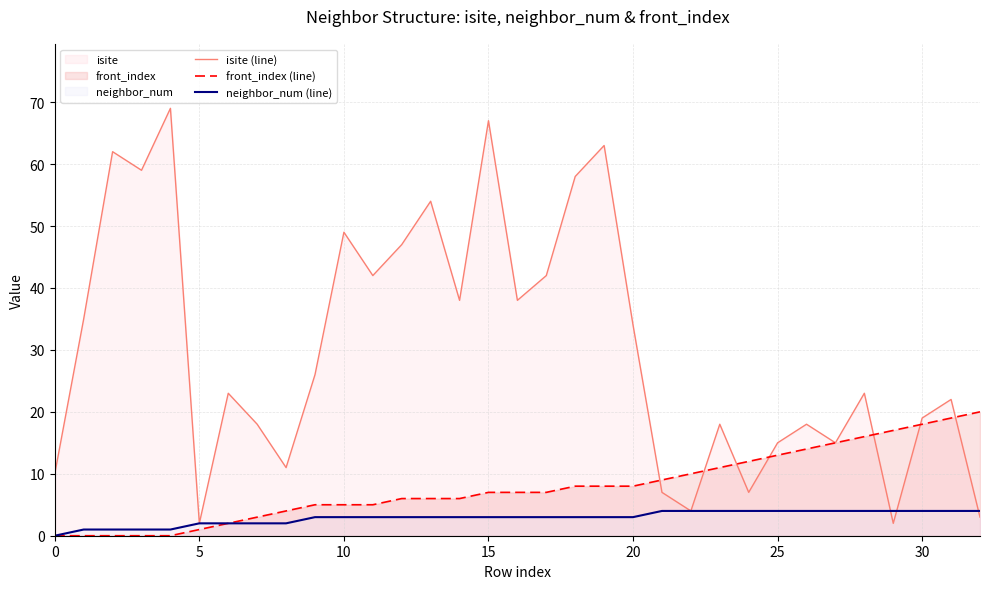

List the series in order of their peak value, highest first.

isite (line), front_index (line), neighbor_num (line)